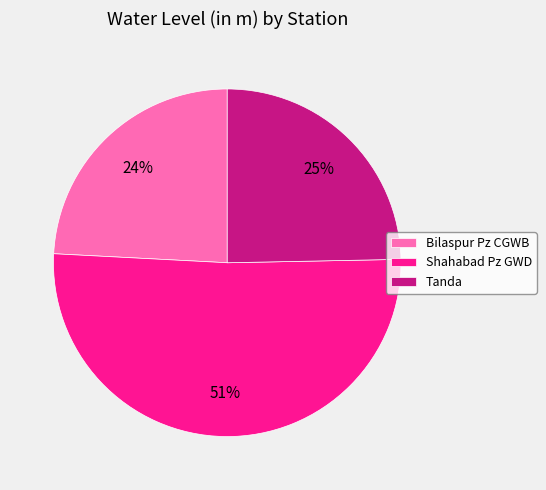

The Tanda slice represents 25% of the pie. True or false?

True